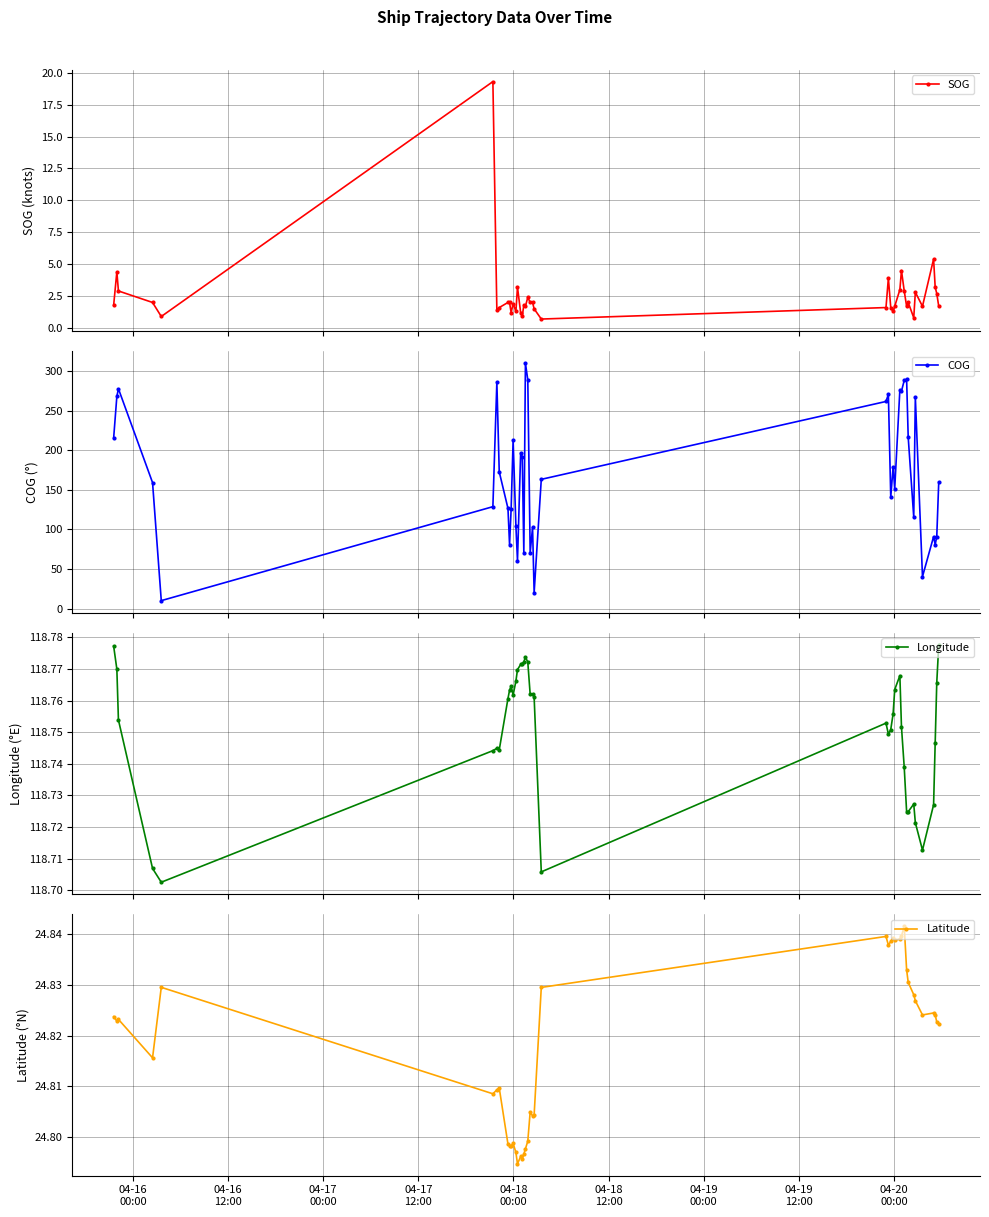

Which series has the largest total across all categories?

COG